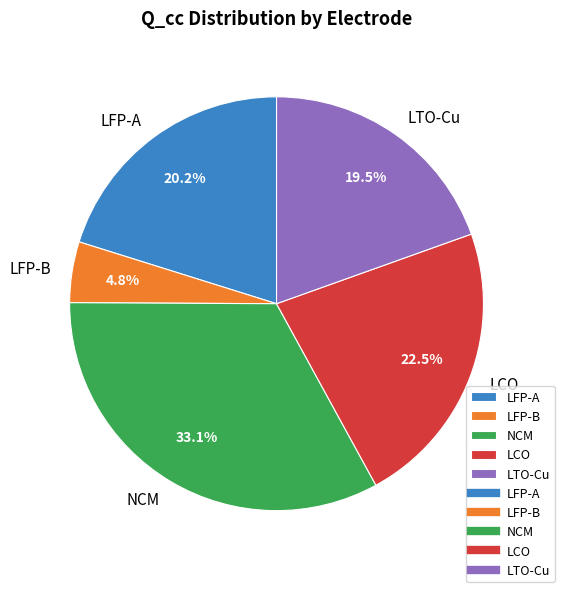

Which category has the biggest portion of the pie?

NCM